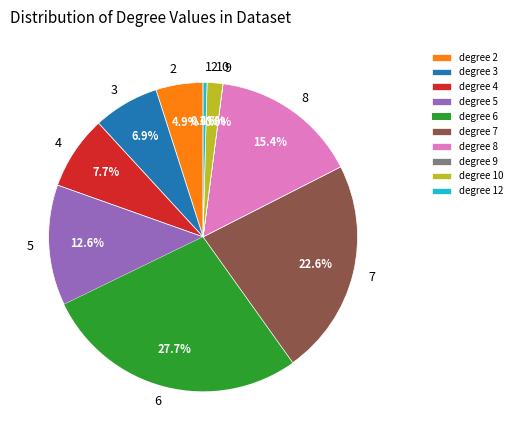

What is the ratio of the value at degree 8 to the value at degree 5?

1.2